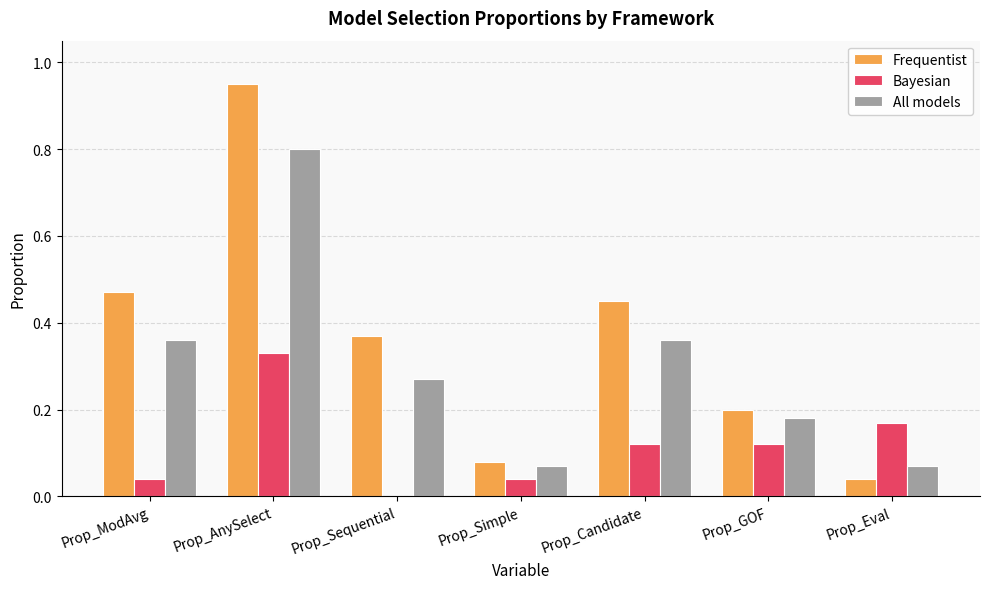

How many groups of bars are there?

7